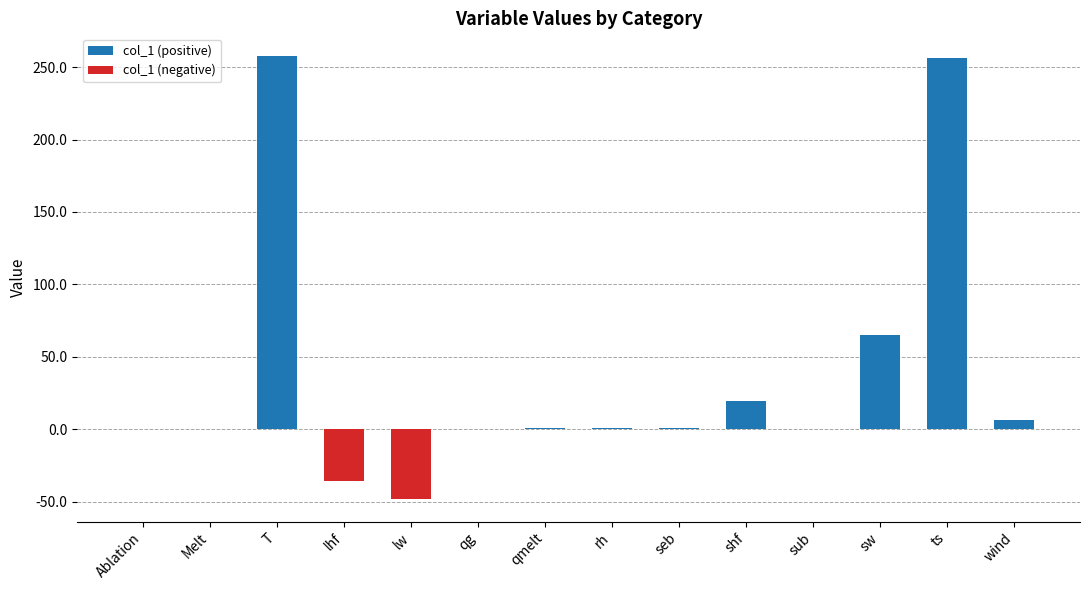

What position from the left is seb?

9